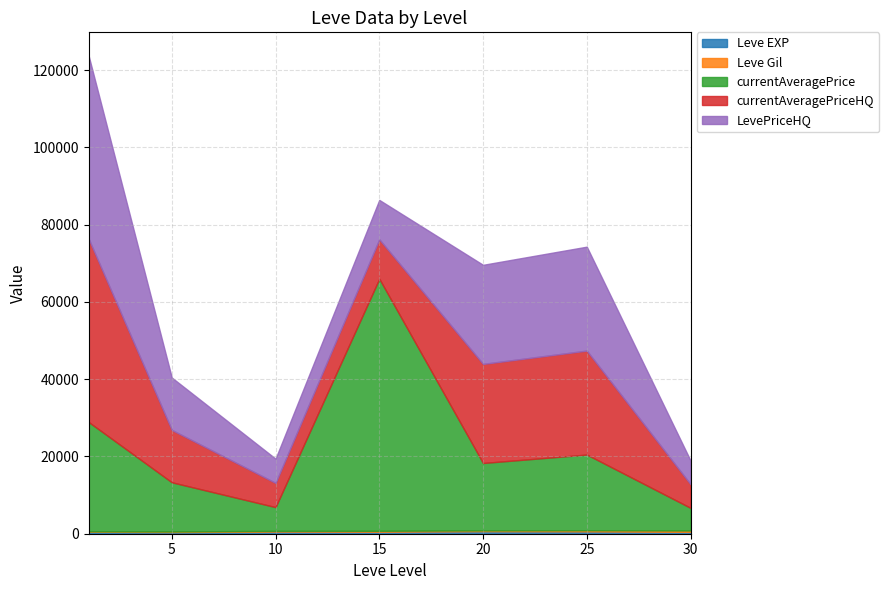

Does the chart have visible grid lines?

Yes